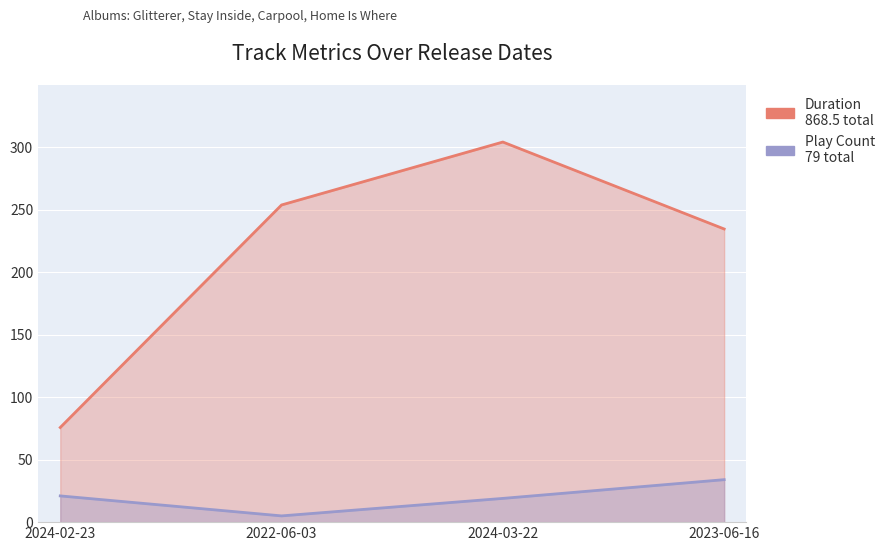

True or false: Play Count has more than 1 interior local peaks.

False